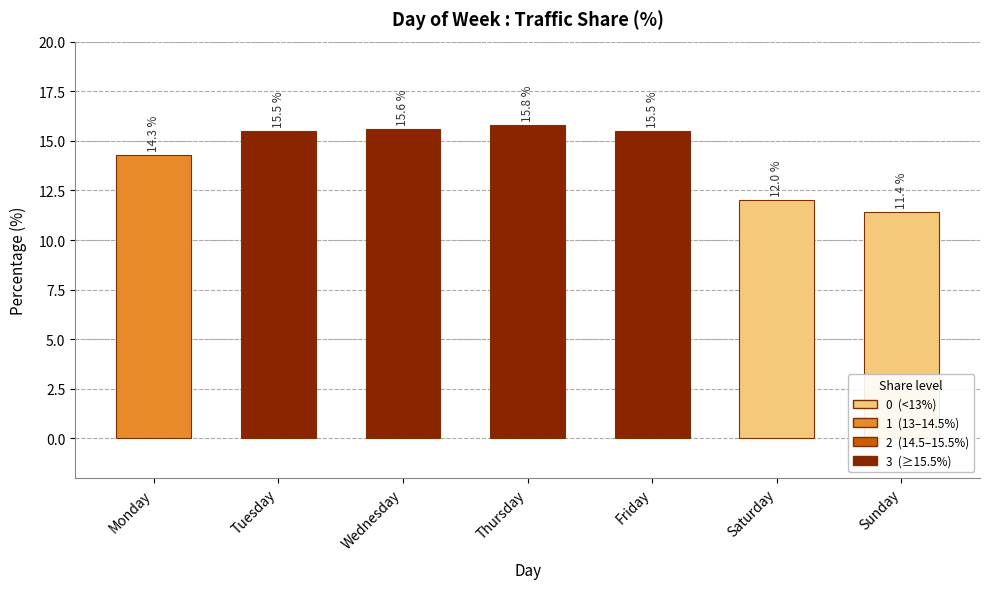

What is the change in value from Monday to Saturday?

-2.3